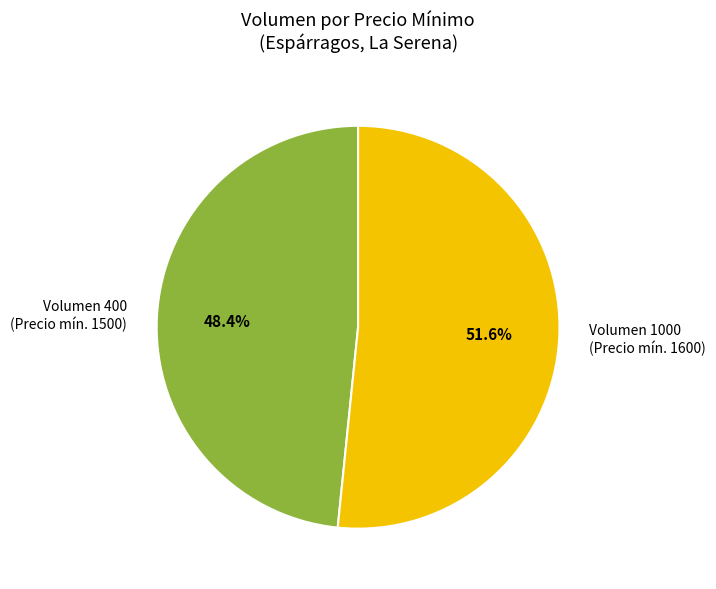

Does Volumen 400 (Precio mín. 1500) represent more than half of the total?

No